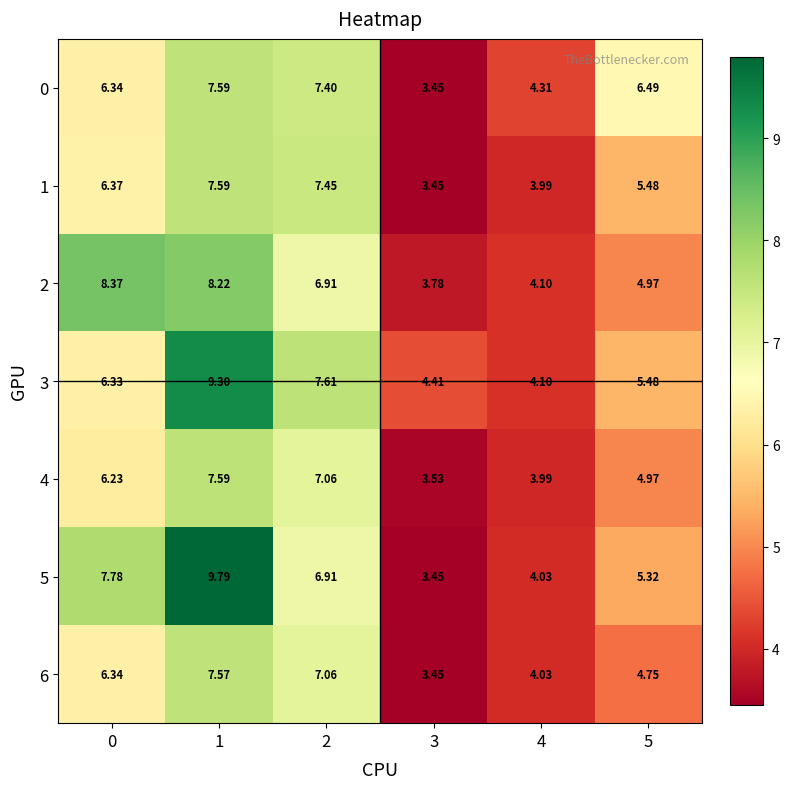

How many distinct data groups are displayed?

7